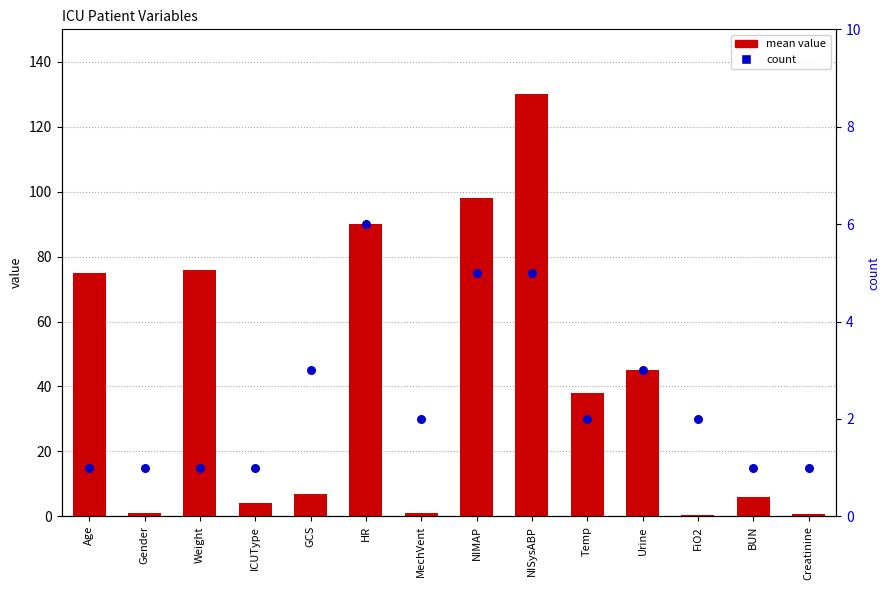

What are all the series names shown in the legend?

mean value, count